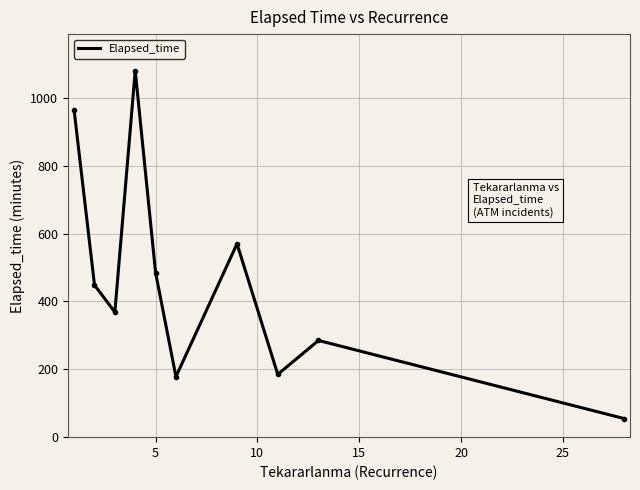

How many lines are shown in the chart?

1